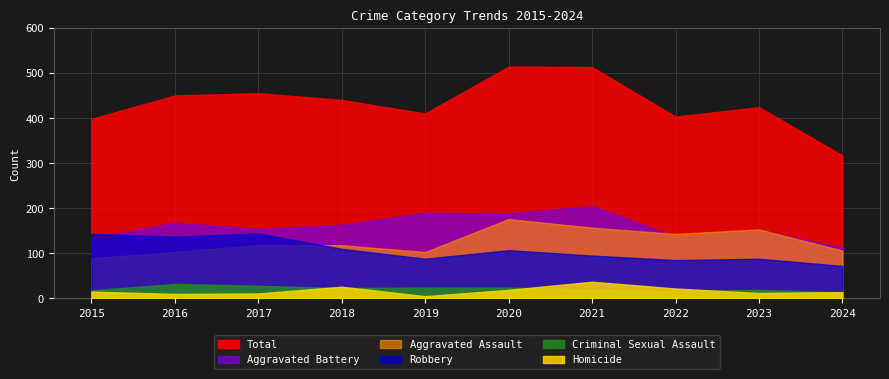

Rank the categories by Robbery value from lowest to highest.

2024, 2022, 2019, 2023, 2021, 2020, 2018, 2016, 2015, 2017